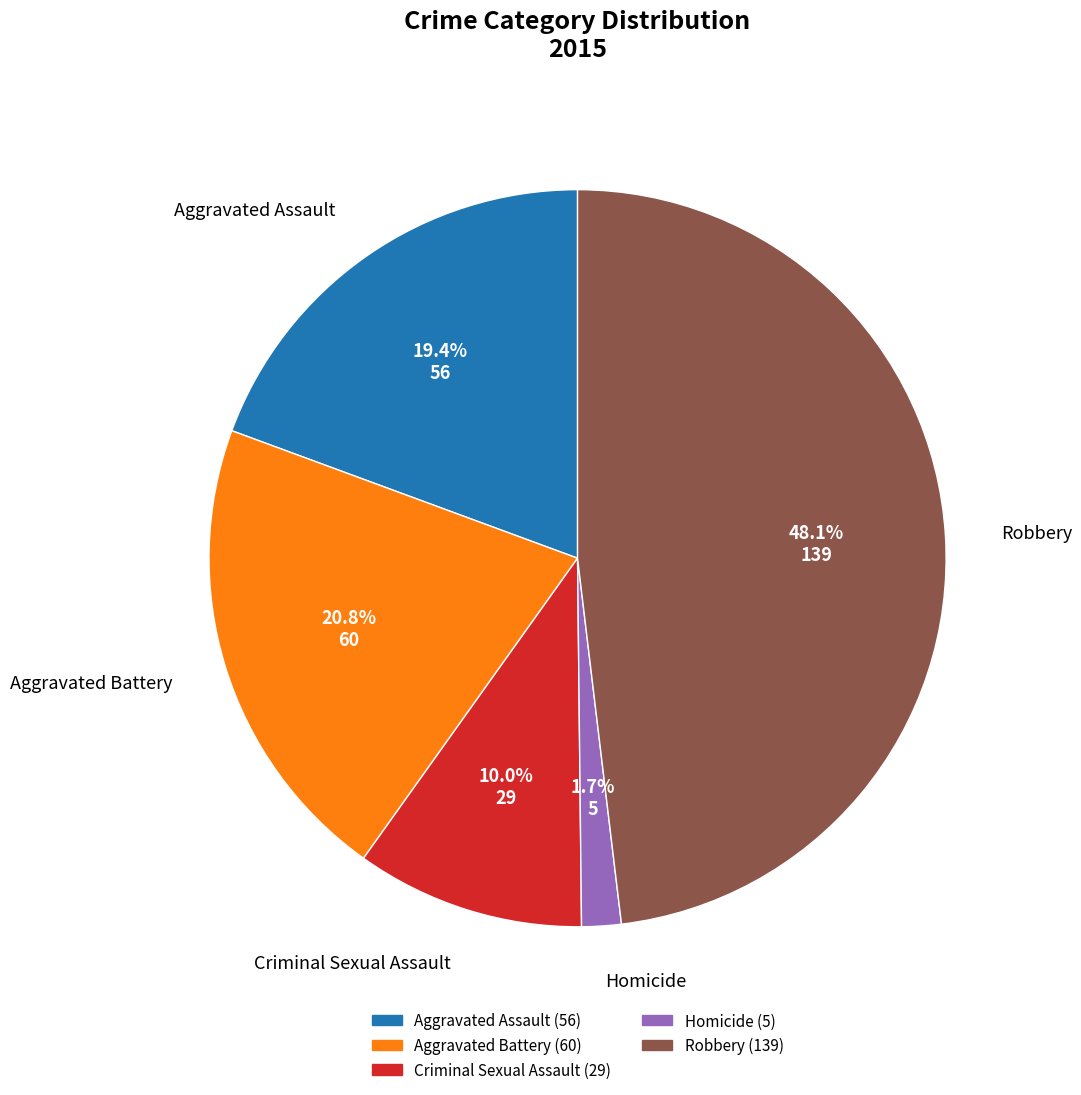

Between Robbery and Aggravated Assault, which is larger?

Robbery